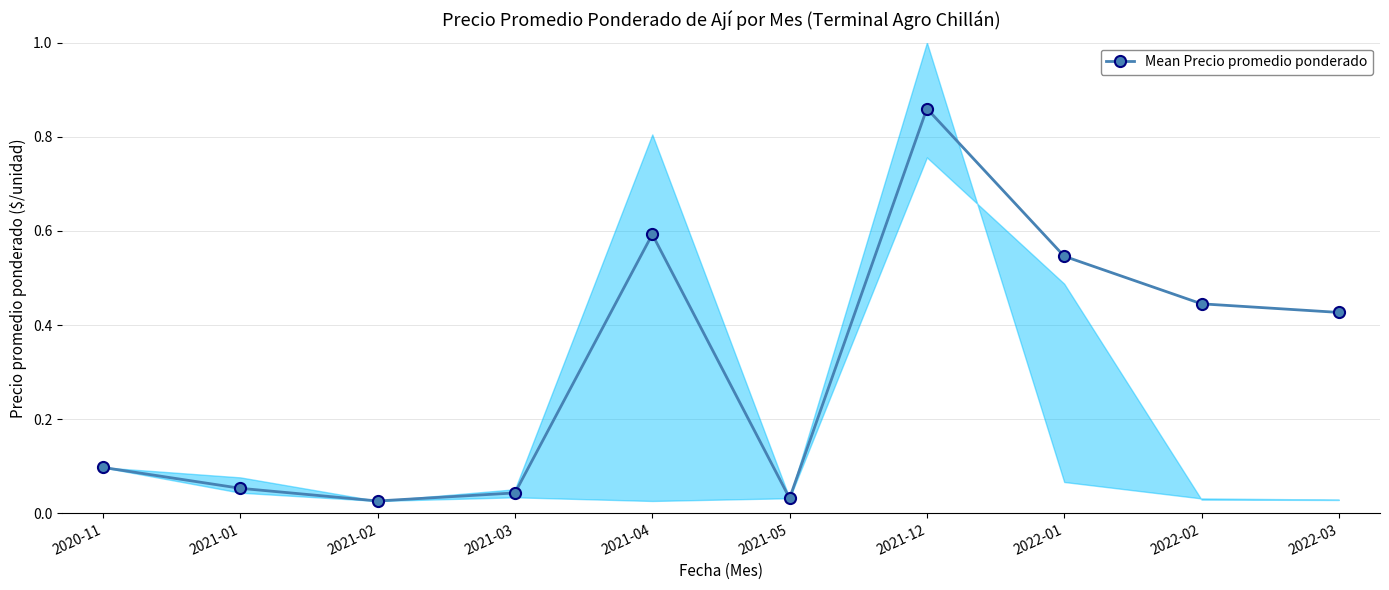

What is the approximate value at 2021-12?

0.9